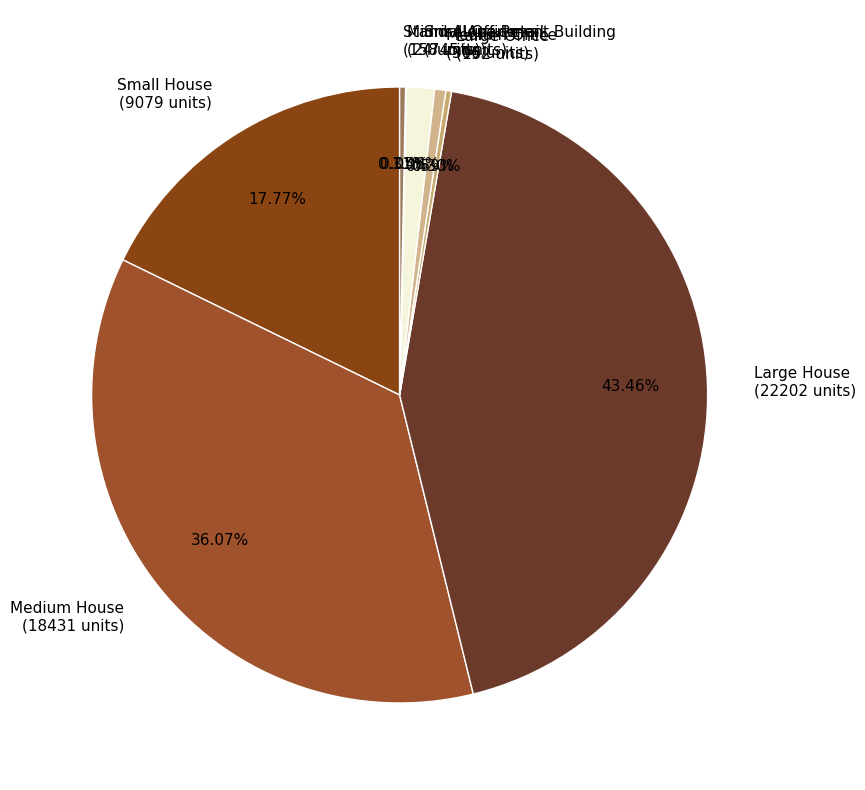

What percentage is NOT represented by Stand-Alone Retail?

99.7%